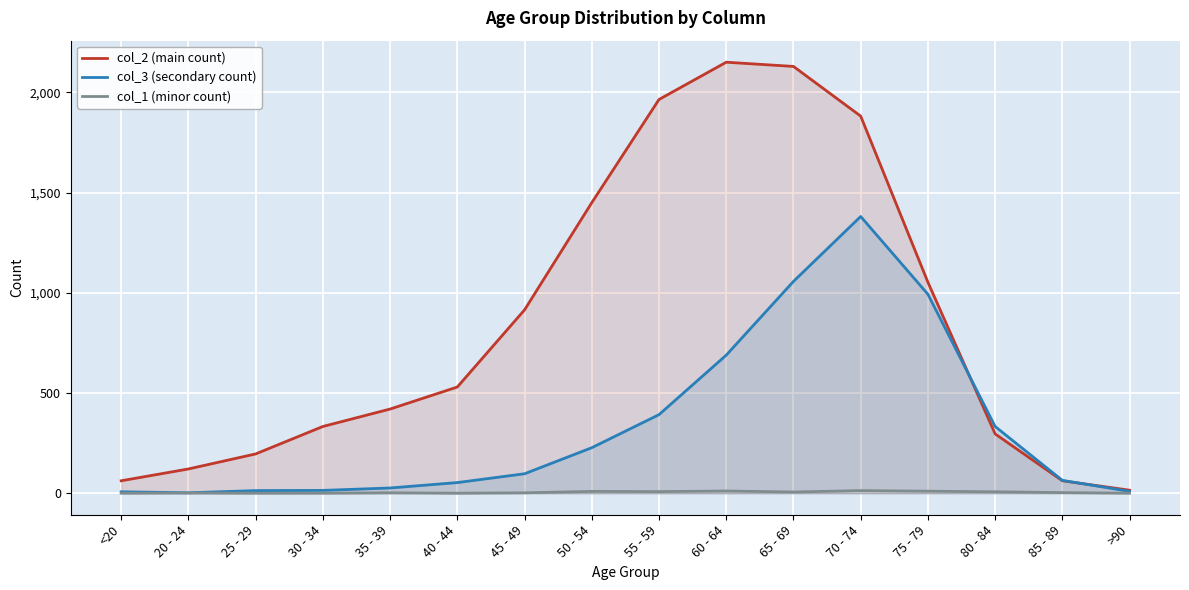

What are all the series names shown in the legend?

col_2 (main count), col_3 (secondary count), col_1 (minor count)